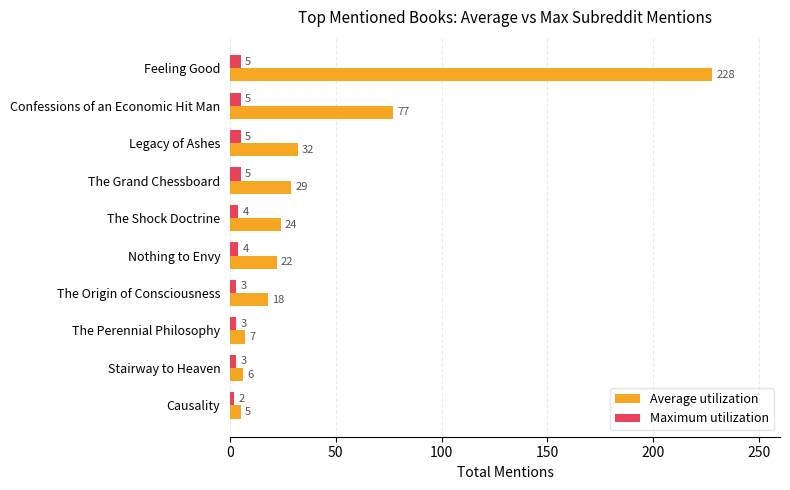

What is the greatest value displayed?

228